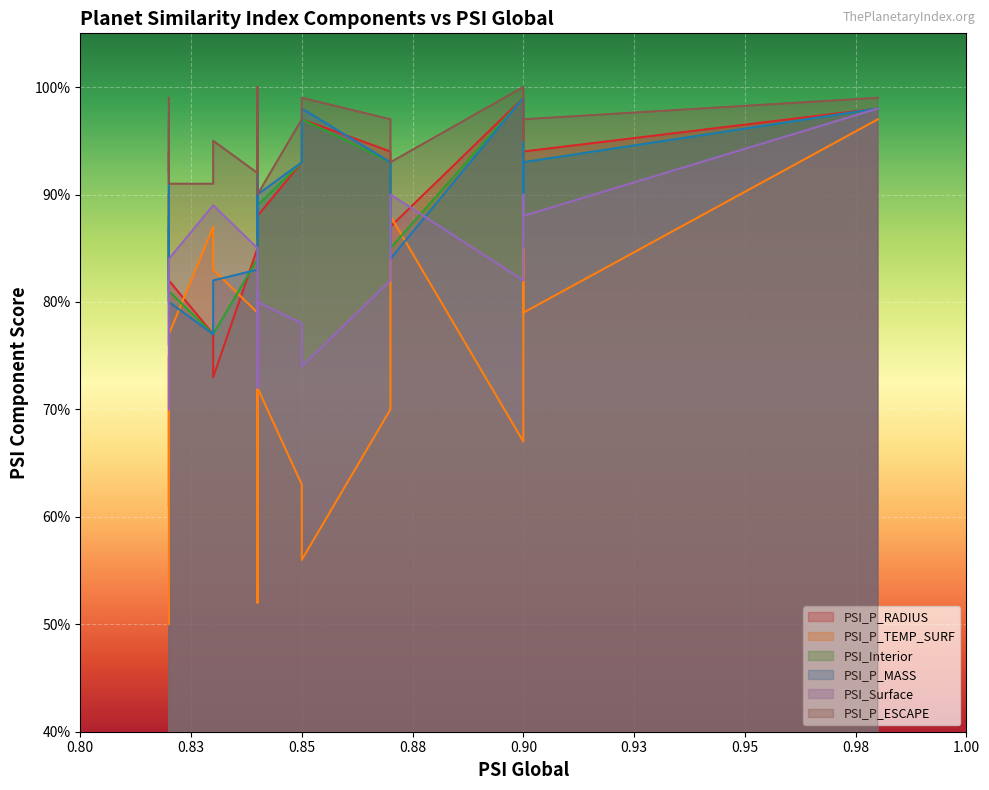

Which series ends up on top after the final intersection of PSI_Interior and PSI_P_MASS?

PSI_P_MASS